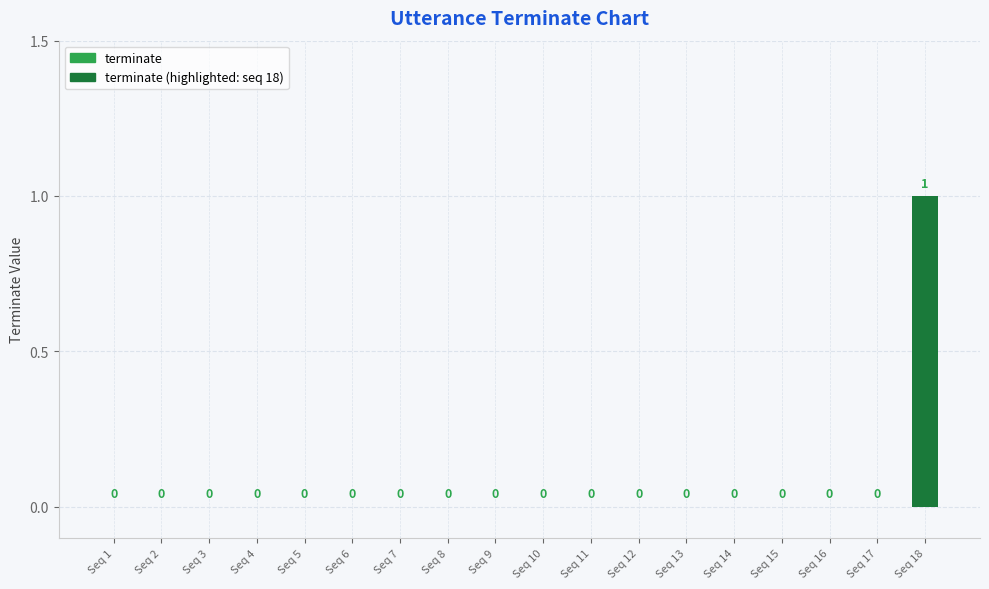

How many values exceed 0?

1